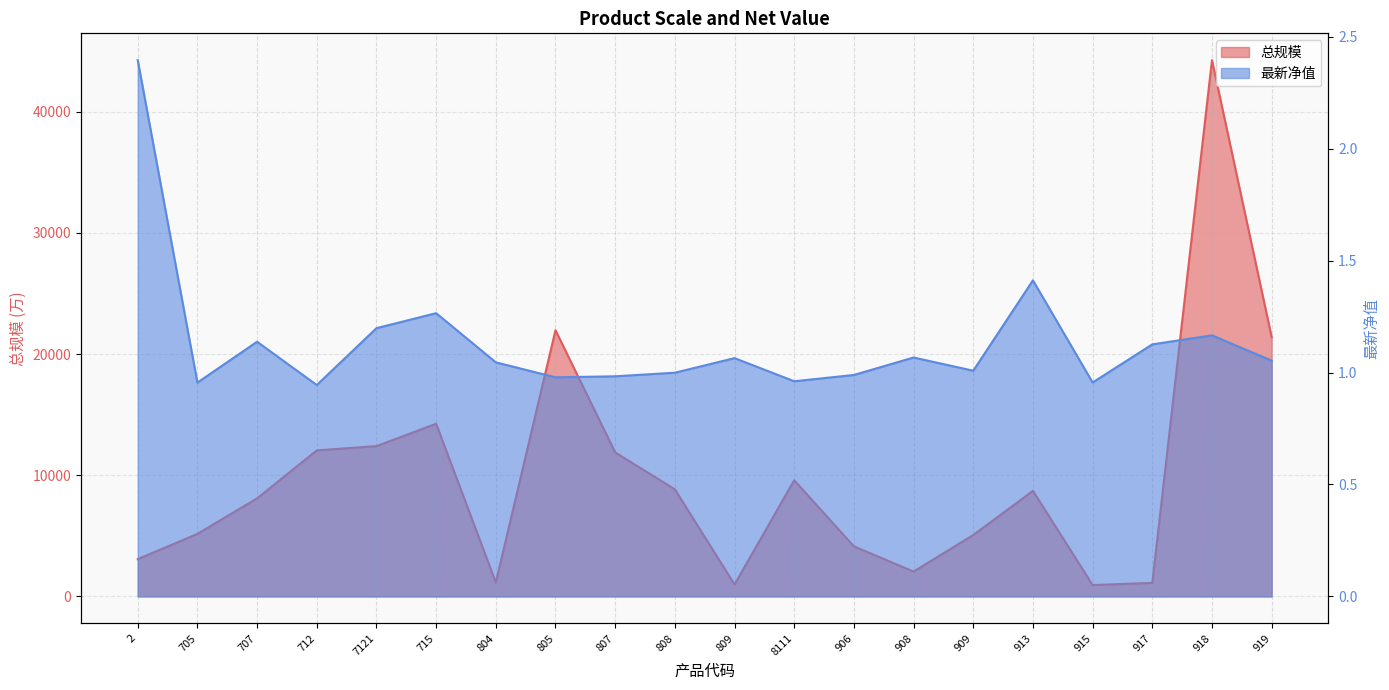

At 712, list the series in order from largest to smallest.

总规模, 最新净值